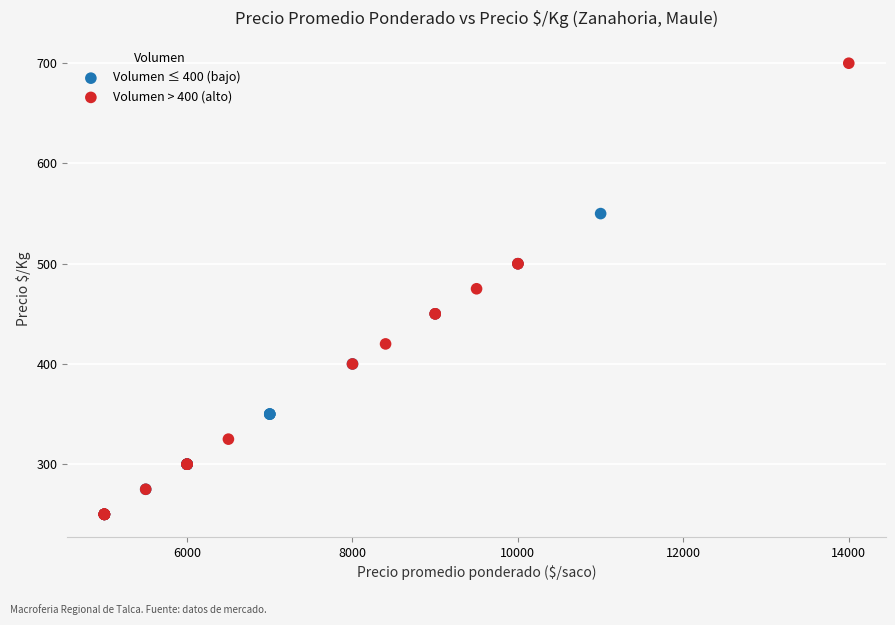

What are all the series names shown in the legend?

Volumen ≤ 400 (bajo), Volumen > 400 (alto)